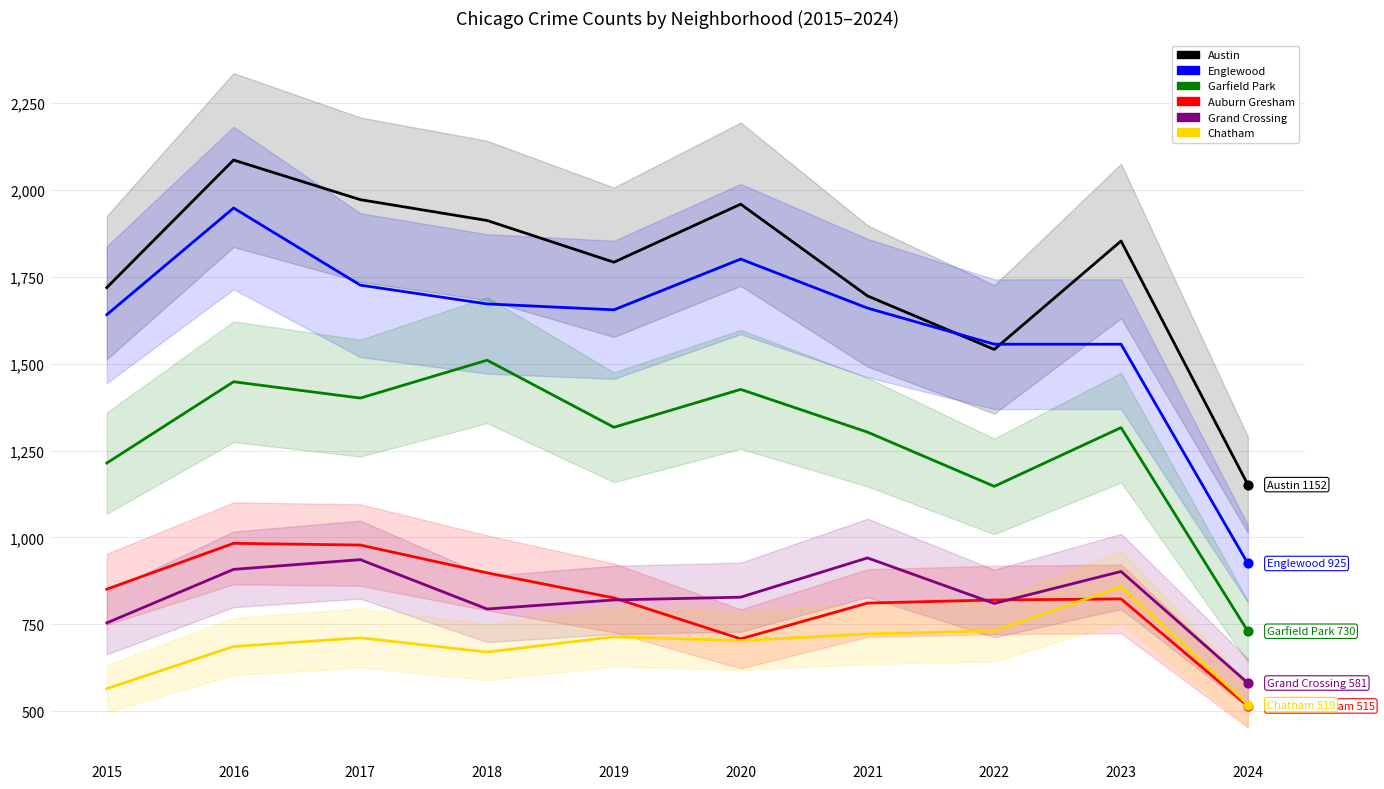

At how many categories does at least one series exceed 640?

10